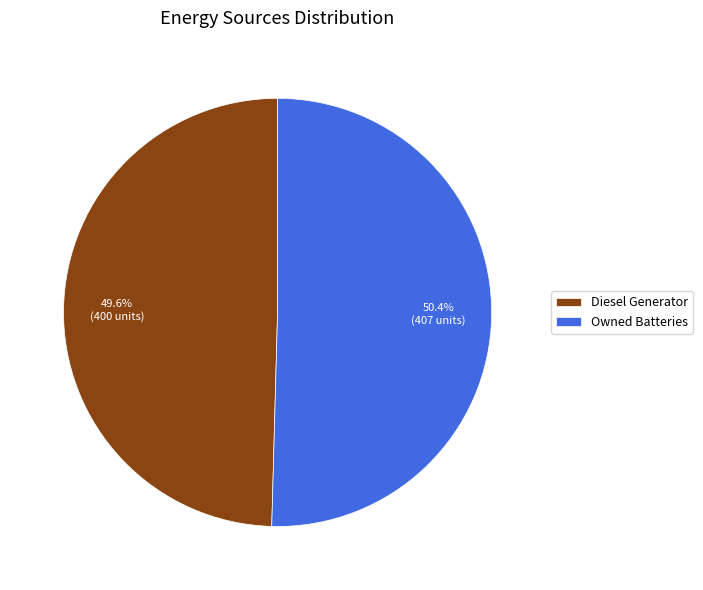

Between Owned Batteries and Diesel Generator, which is larger?

Owned Batteries